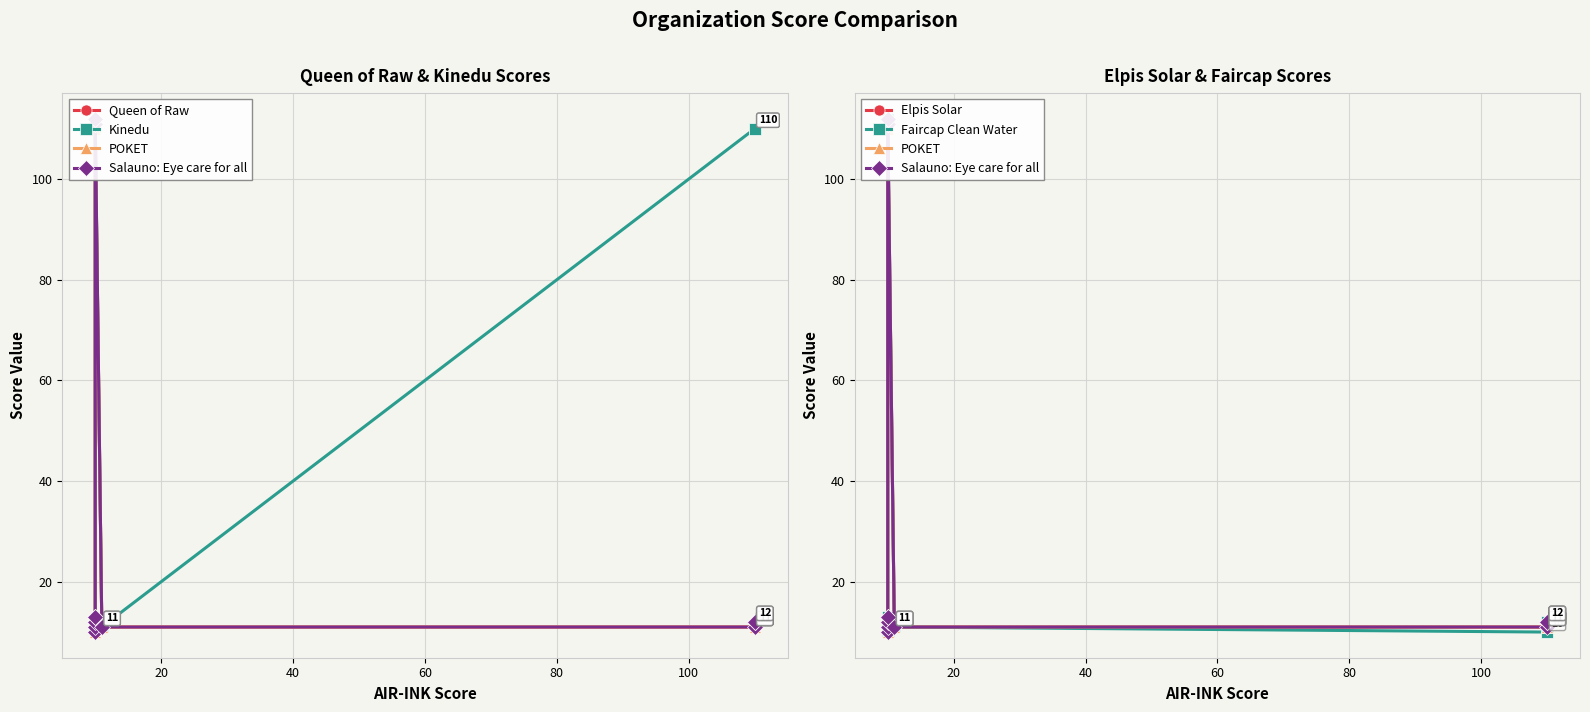

True or false: Queen of Raw and Salauno: Eye care for all intersect in this chart.

False